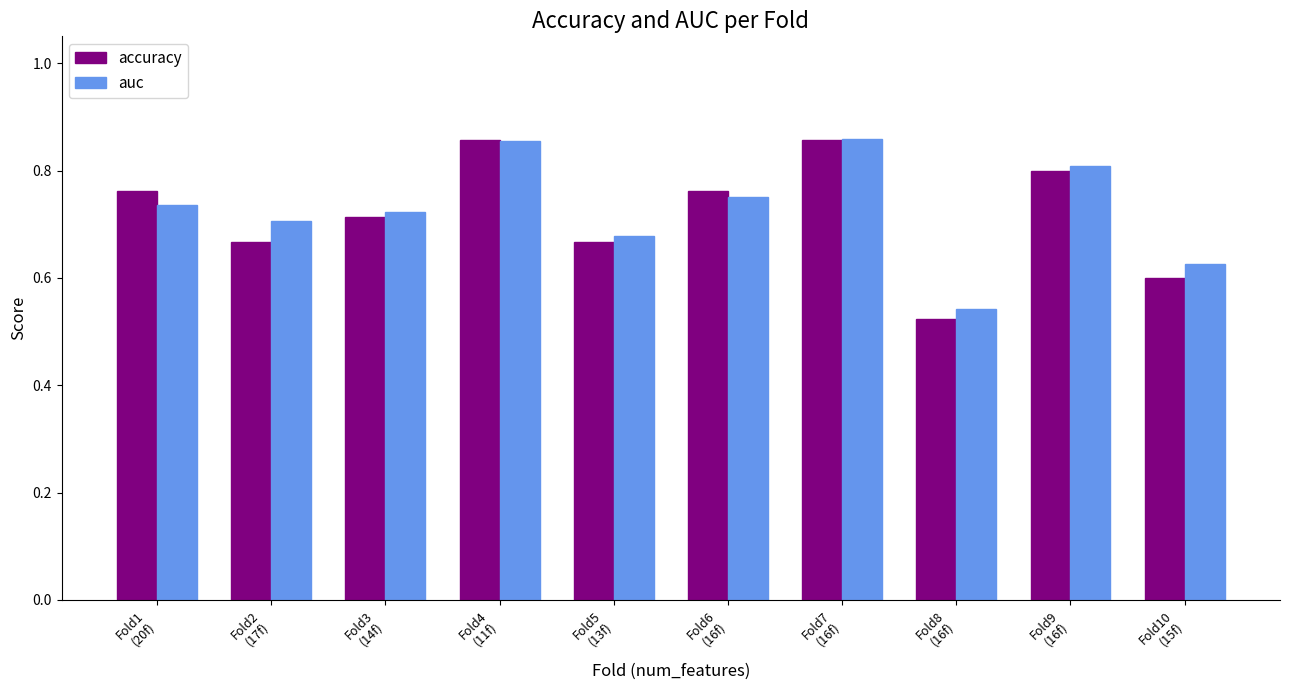

Count the accuracy values in the range 0 to 1.

10